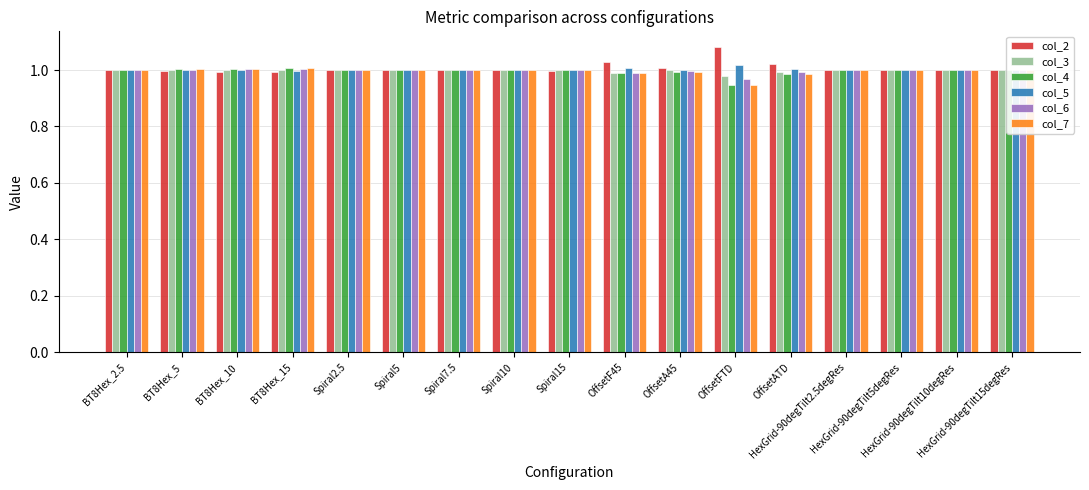

What is the sum of all col_2 values?

17.1